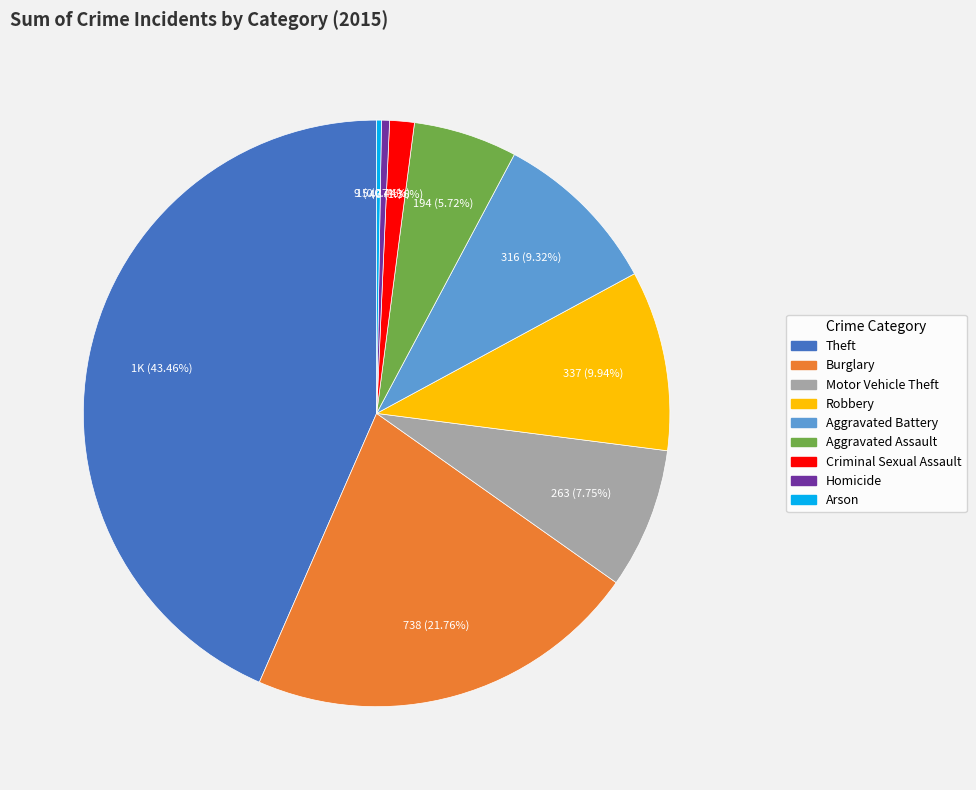

What portion of the pie excludes Aggravated Assault?

94.3%